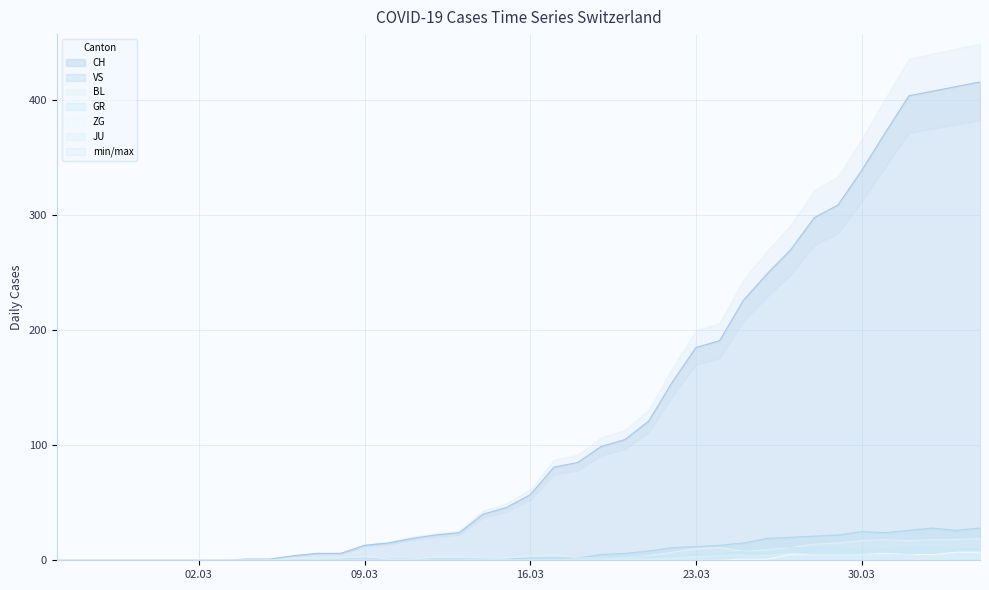

What is the highest value of the GR series?

11